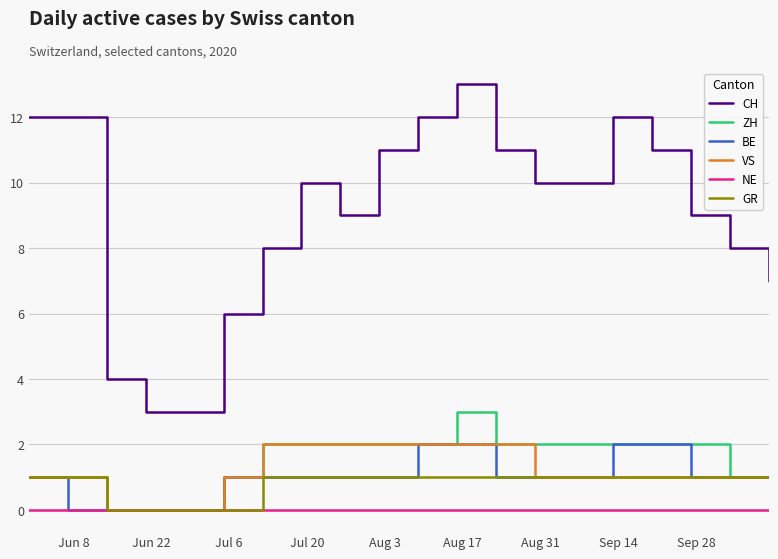

True or false: ZH and CH cross at least once.

False